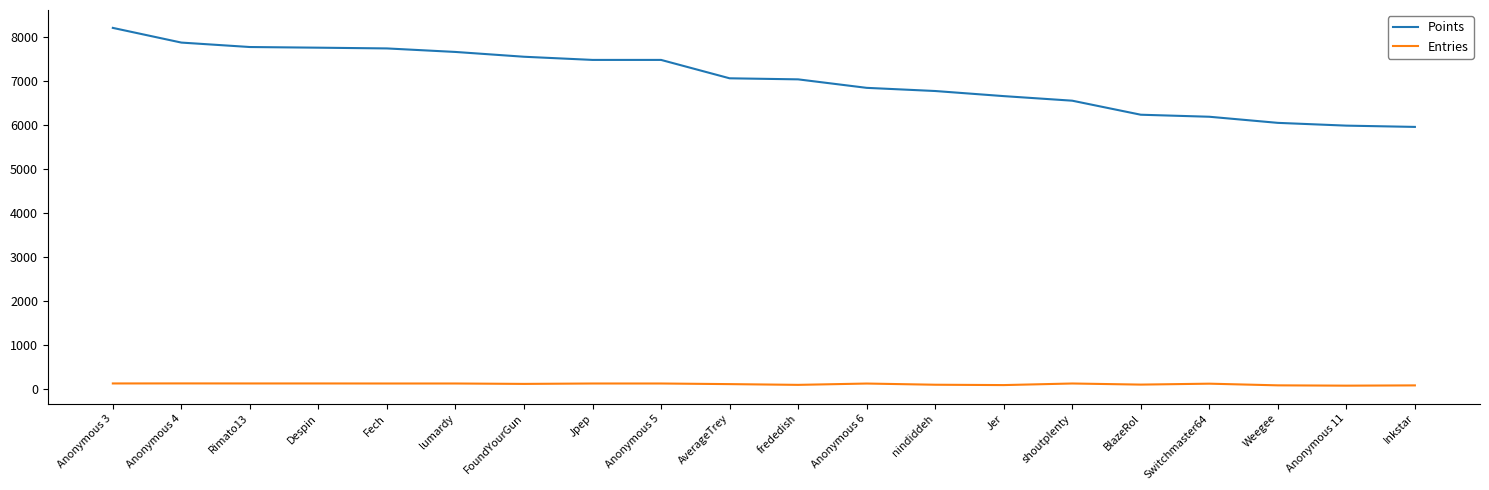

True or false: Points has a value of 7731 at Fech.

True